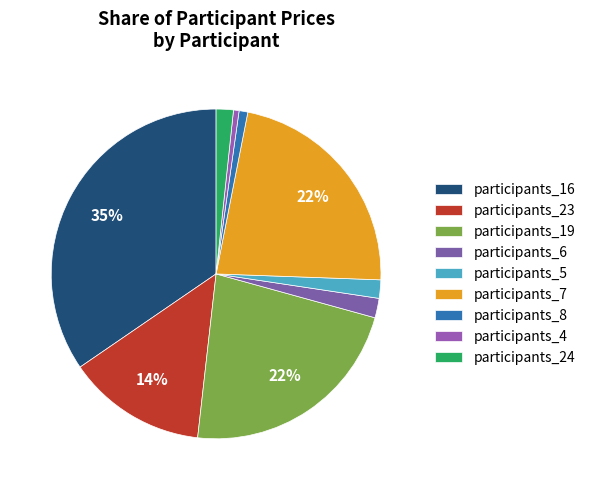

How many slices are in this pie chart?

9